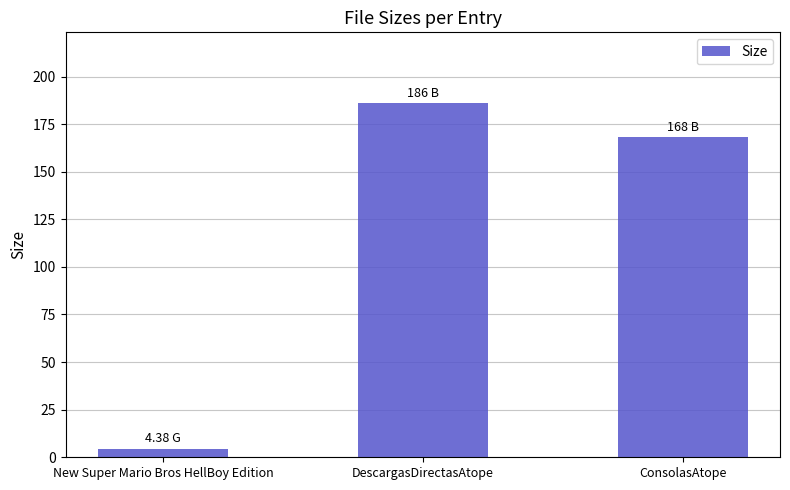

Reading left to right, extract all data points from this chart.

4.4	186.0	168.0